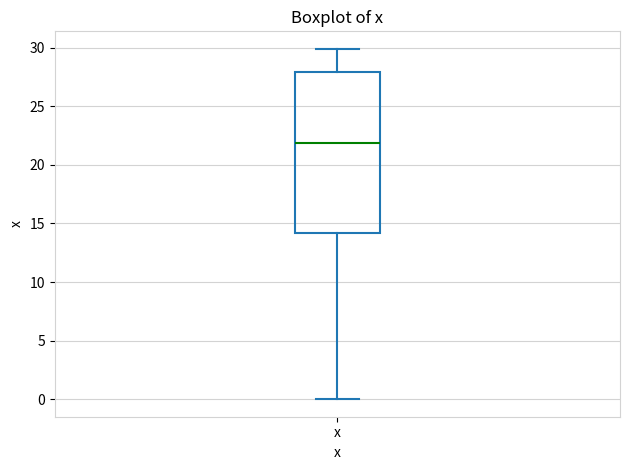

Transcribe this box plot: give where the median line is, the range the box spans, and where the two whiskers end, as read against the y-axis. The values are not printed on the chart, so give them approximately, as read against the axis.

median 22, box 14 to 28, whiskers 0 to 30